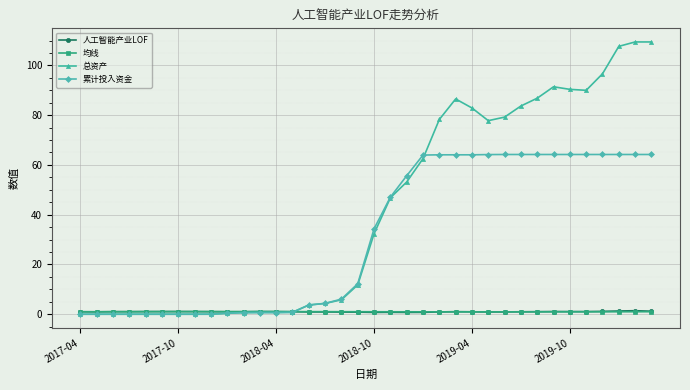

At how many categories does at least one series exceed 76?

14